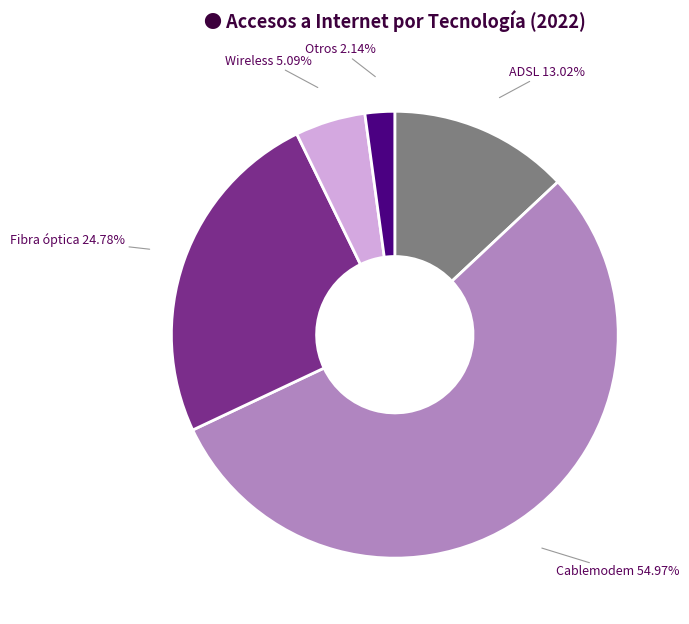

To the nearest percent, what percentage of the pie is Otros?

2%